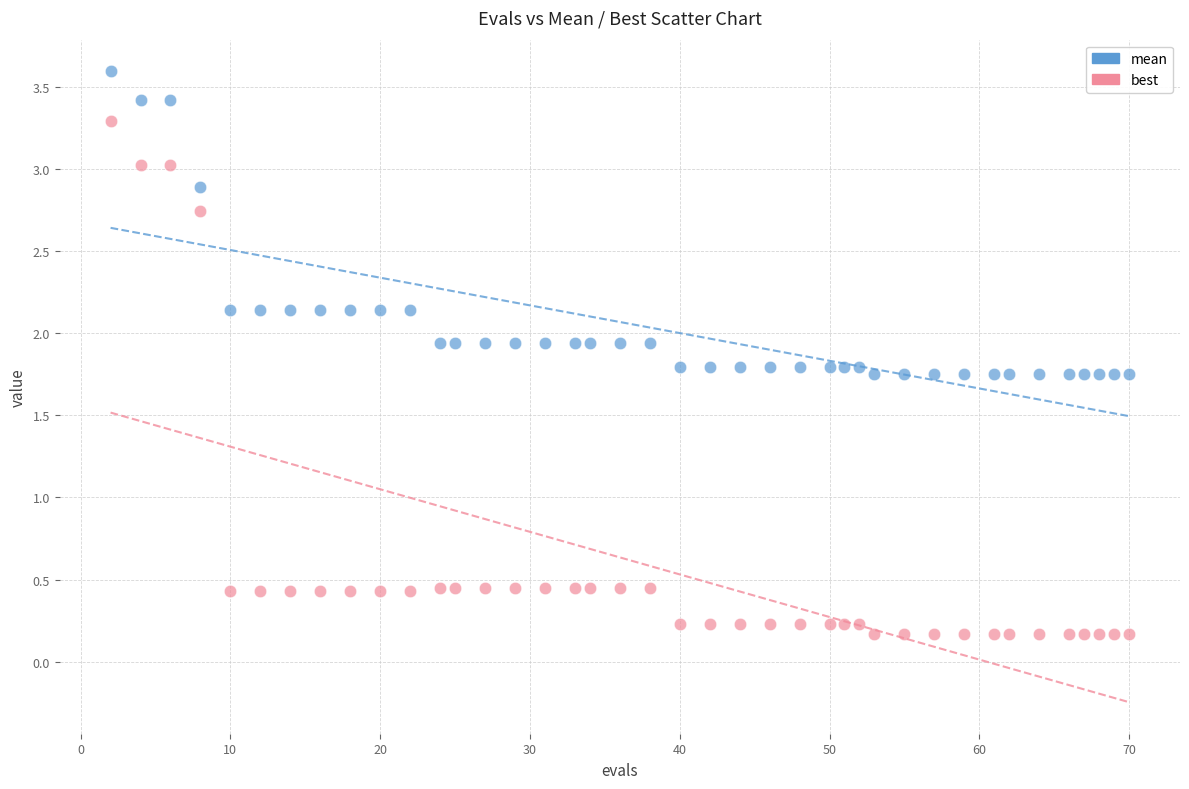

Which series contains the lowest Y value?

best